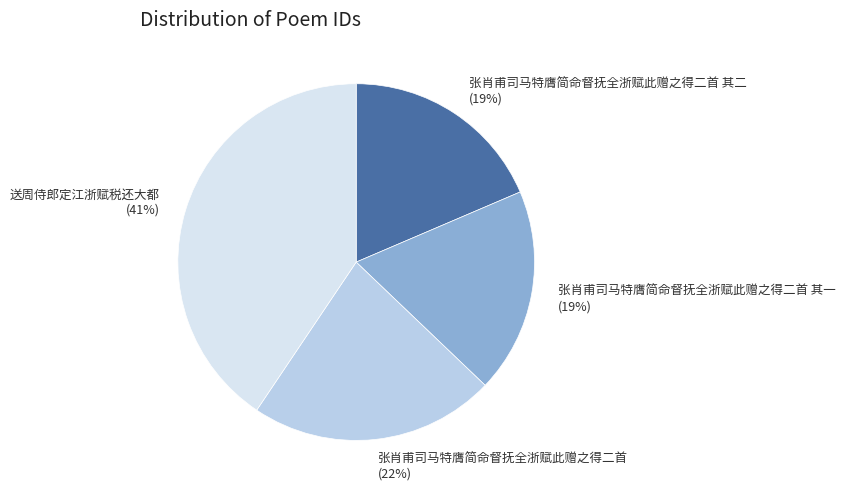

What percentage is the 张肖甫司马特膺简命督抚全浙赋此赠之得二首 其二 slice, to the nearest percent?

19%